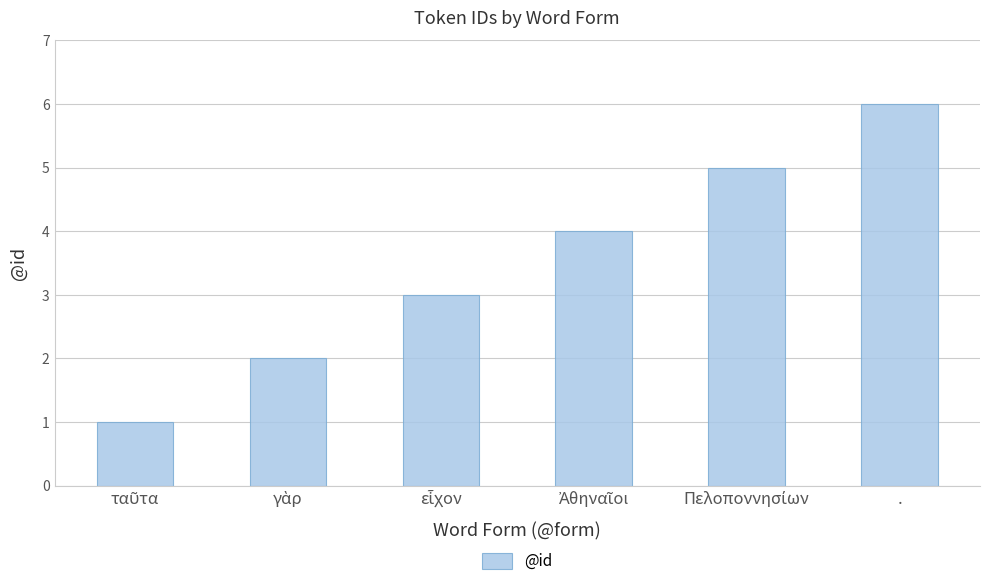

What is the difference between the maximum and minimum values?

5